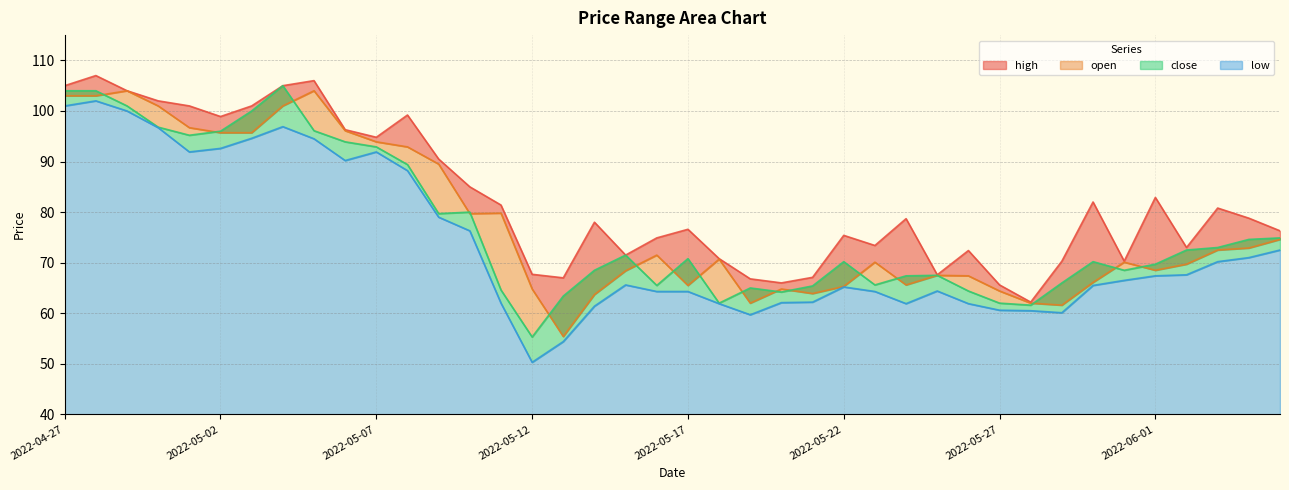

Rank the series at 2022-05-07 from highest to lowest value.

high, open, close, low